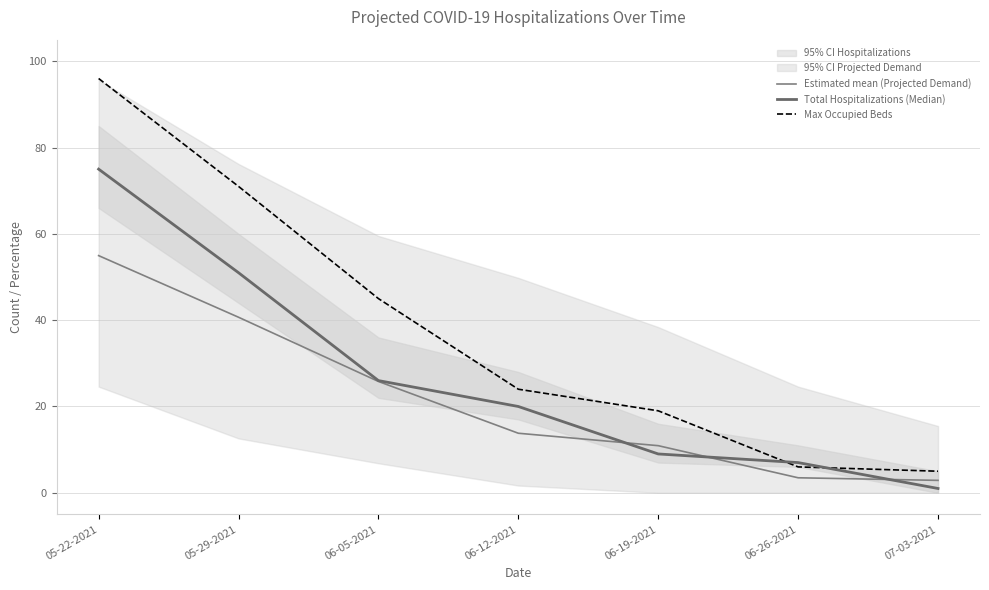

The Max Occupied Beds series shows 153.4 at 05-22-2021. True or false?

False